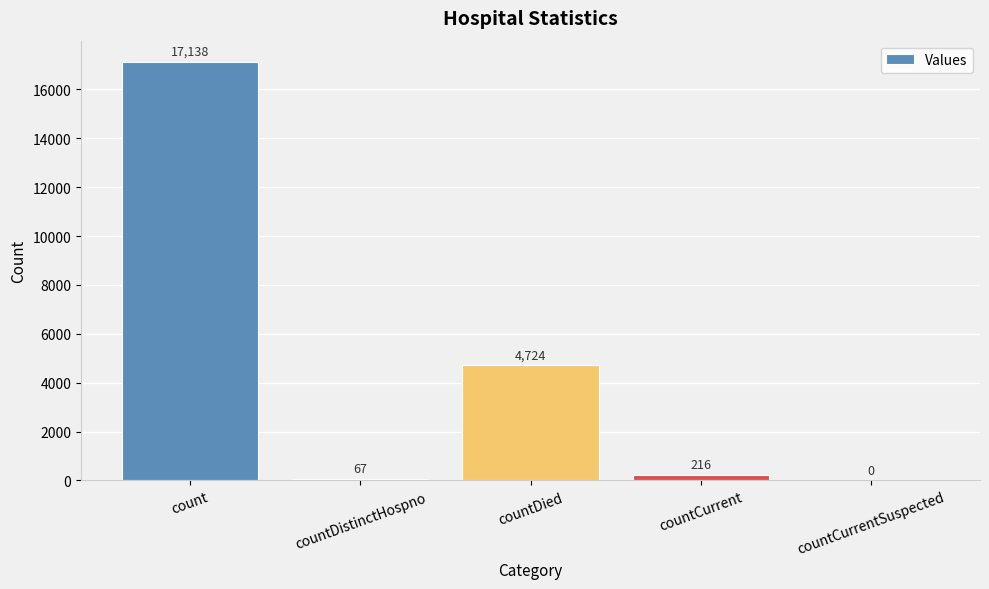

What is the greatest value displayed?

17138